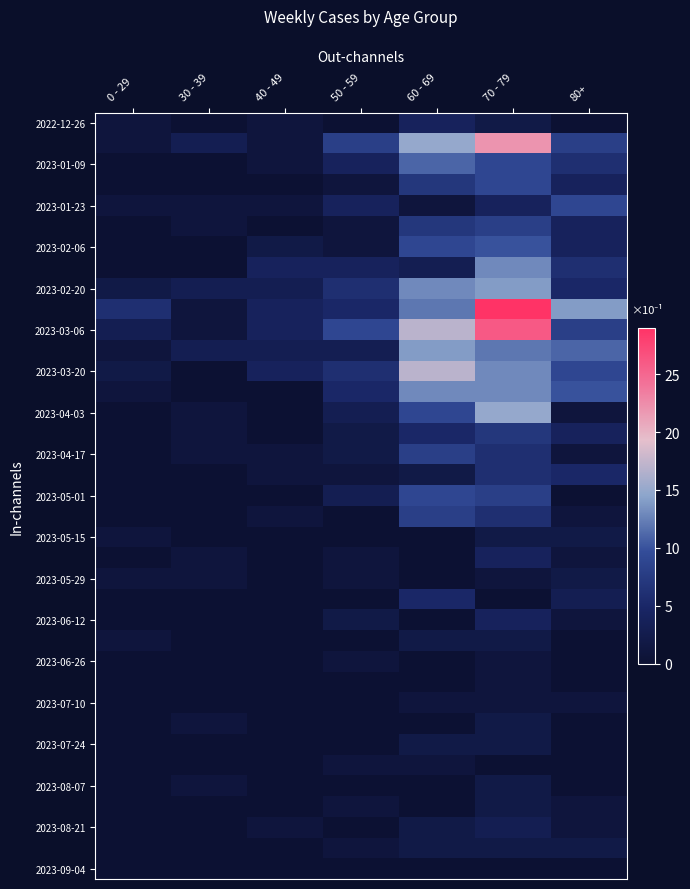

What is the total value across all series at 70 - 79?

261